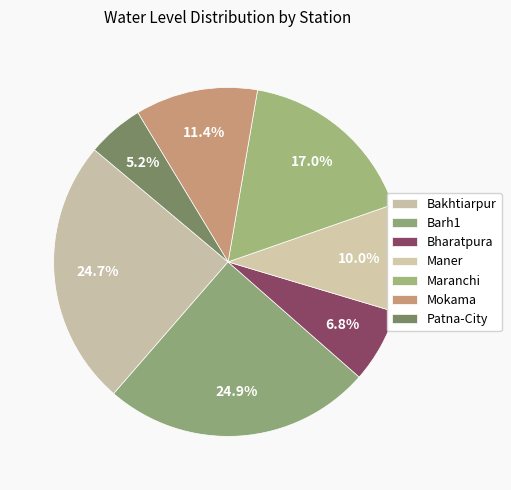

Is it true that Maner is 10% of the pie?

True